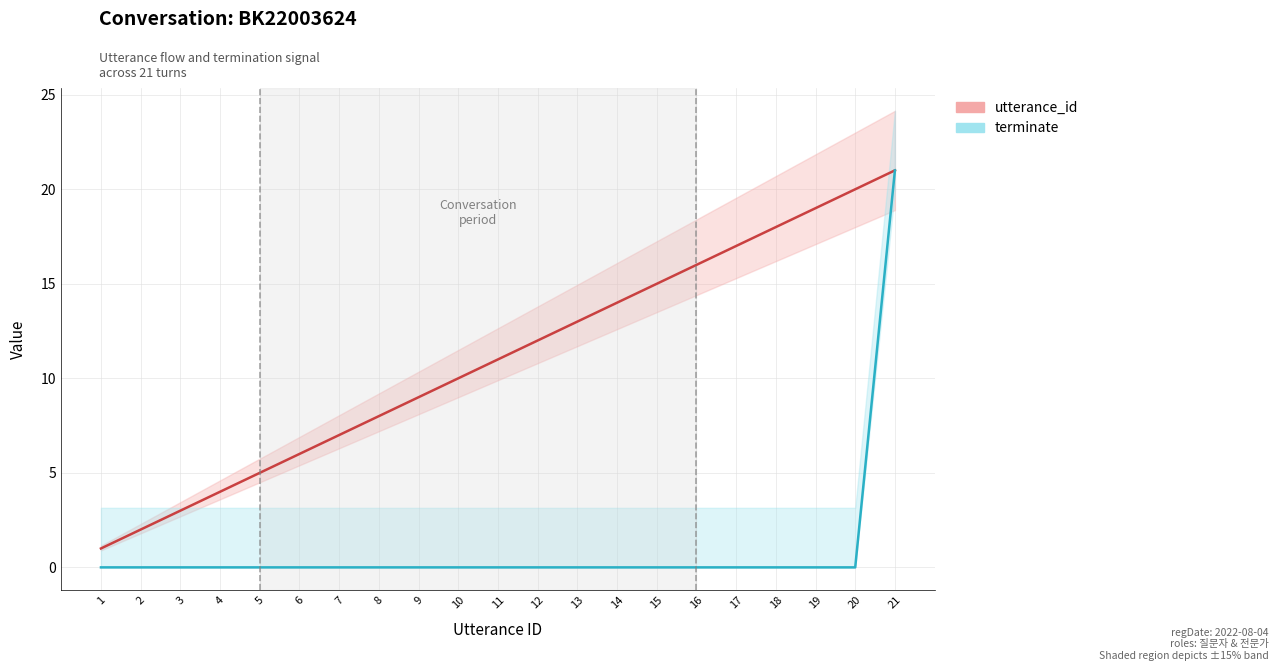

True or false: utterance_id and terminate (×21) intersect in this chart.

False